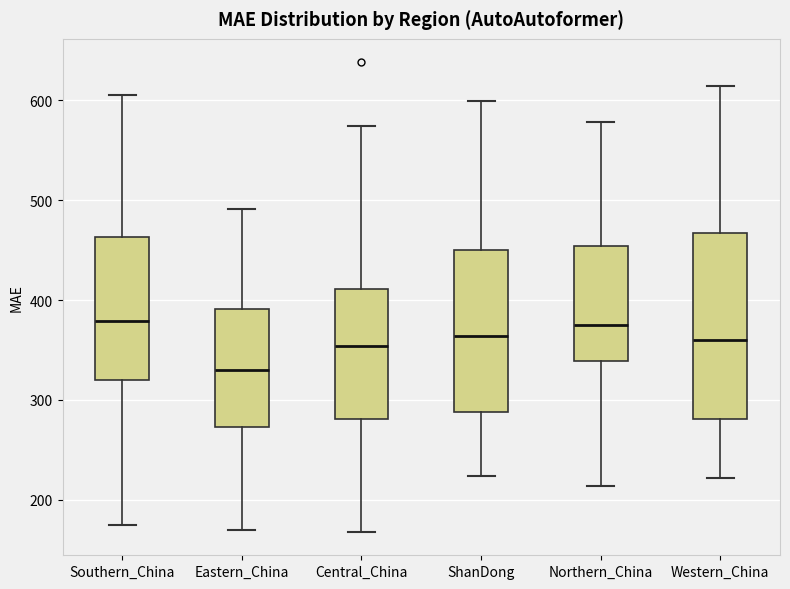

Where does the median line of the box for Central_China sit on the y-axis? The values are not printed on the chart, so give them approximately, as read against the axis.

350